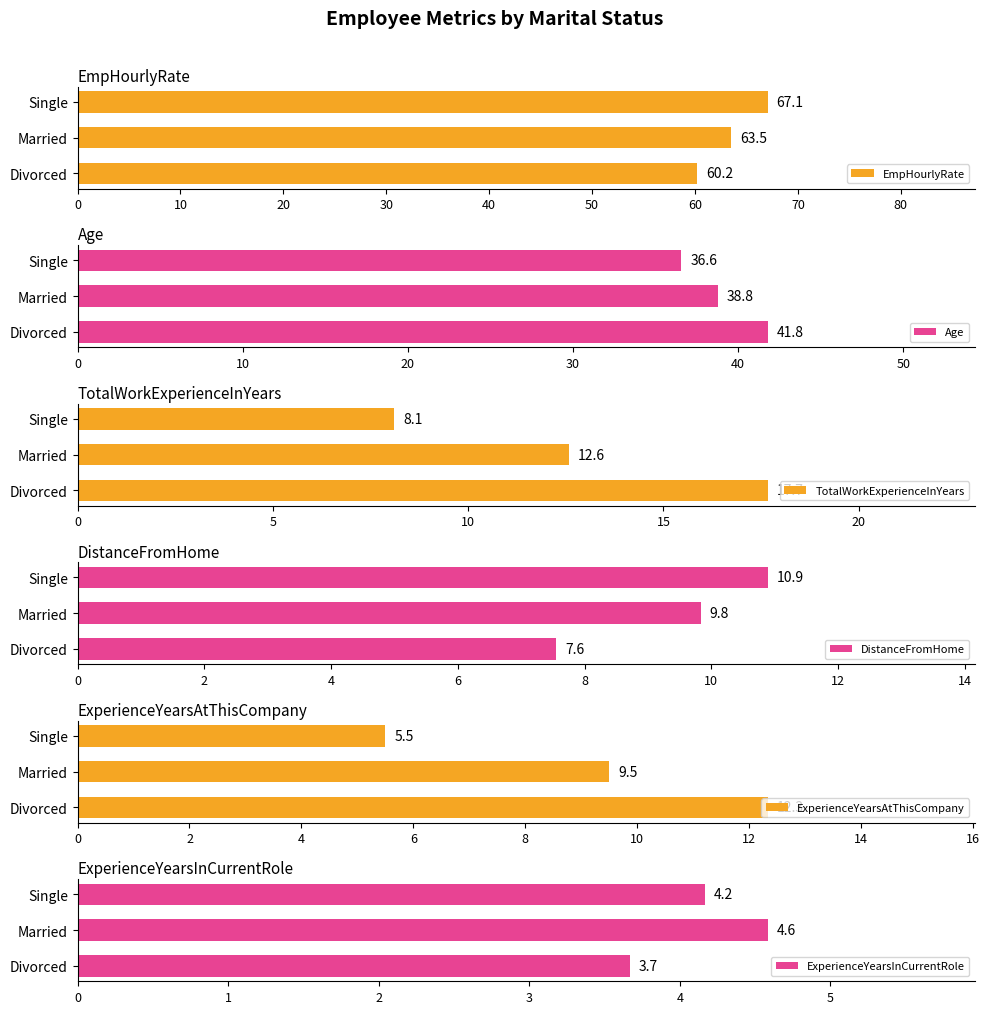

What is the minimum value for EmpHourlyRate?

60.2